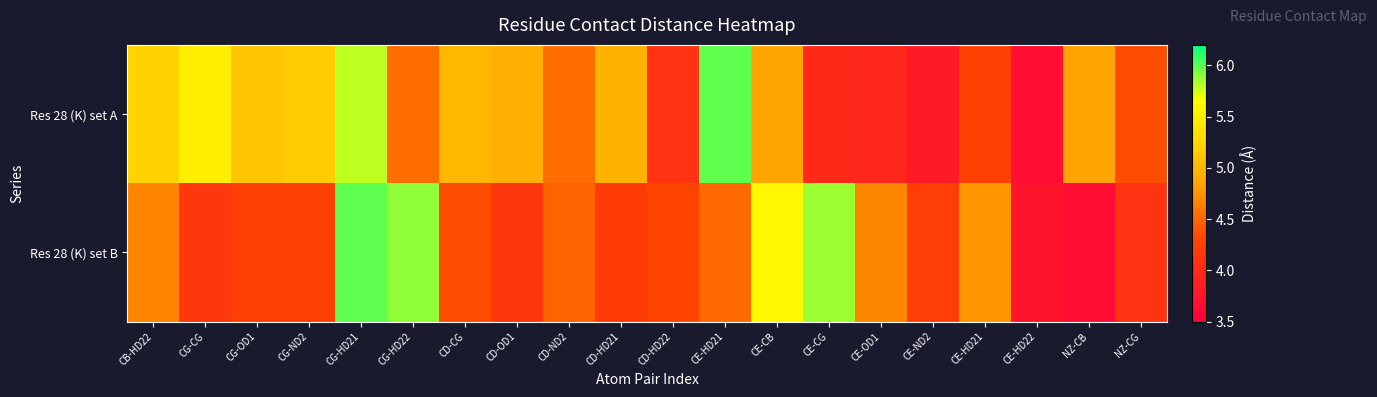

What is the difference between the highest and lowest values at CE-ND2?

0.4